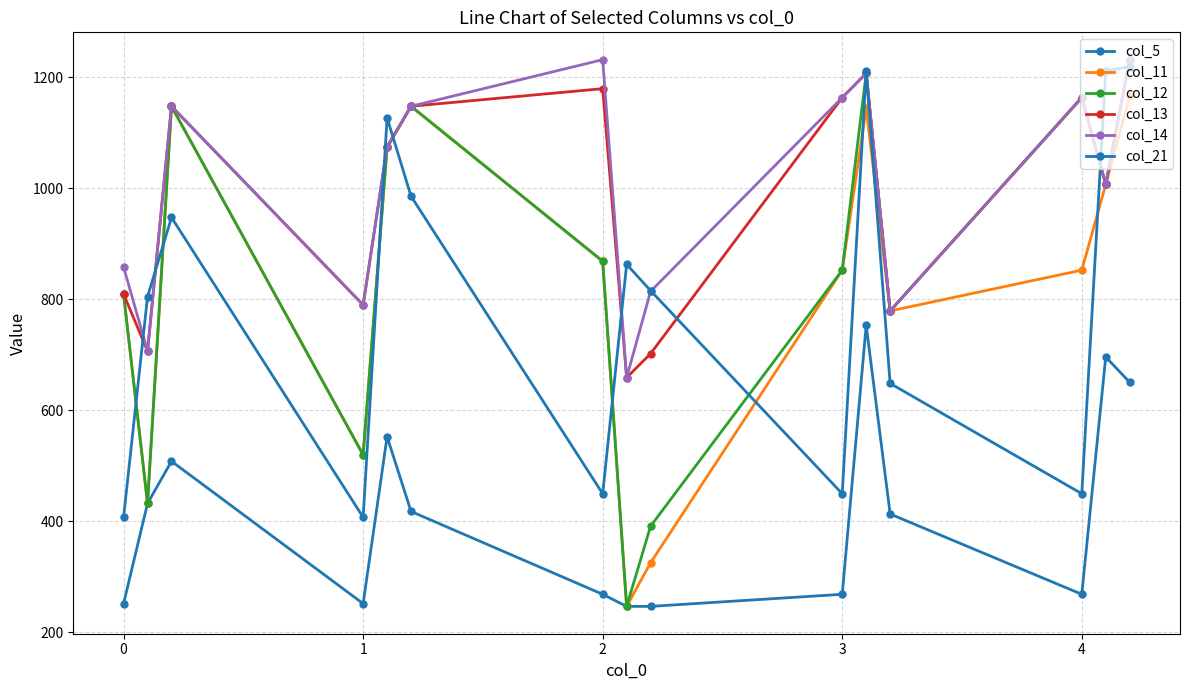

How many distinct data groups are displayed?

6